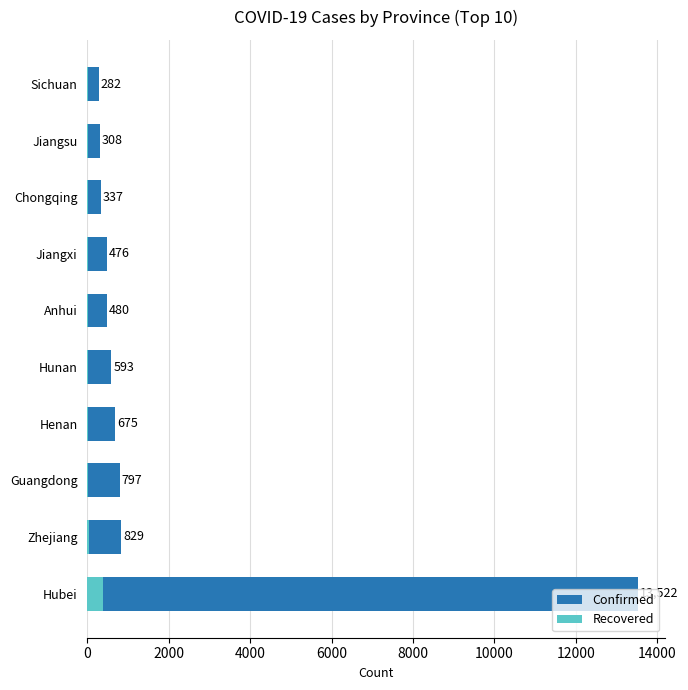

List the series in order of their peak value, highest first.

Confirmed, Recovered